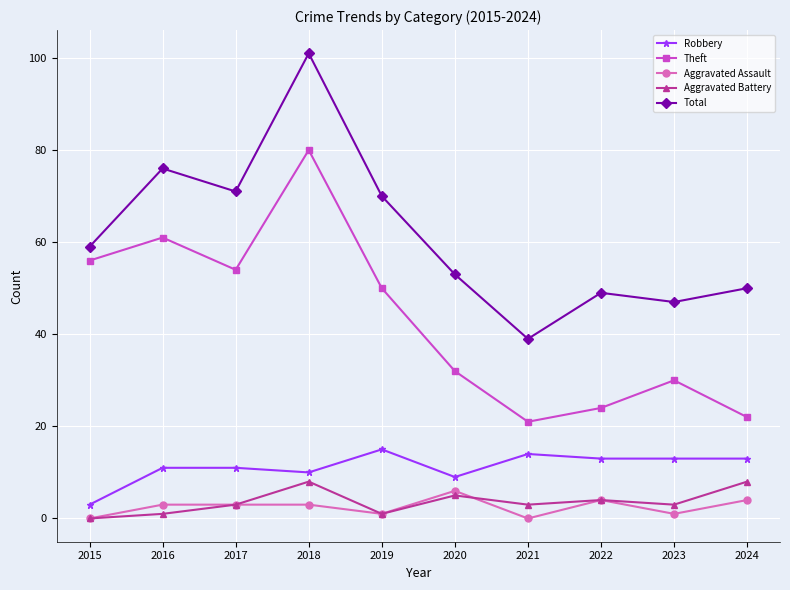

True or false: Aggravated Assault and Robbery intersect in this chart.

False